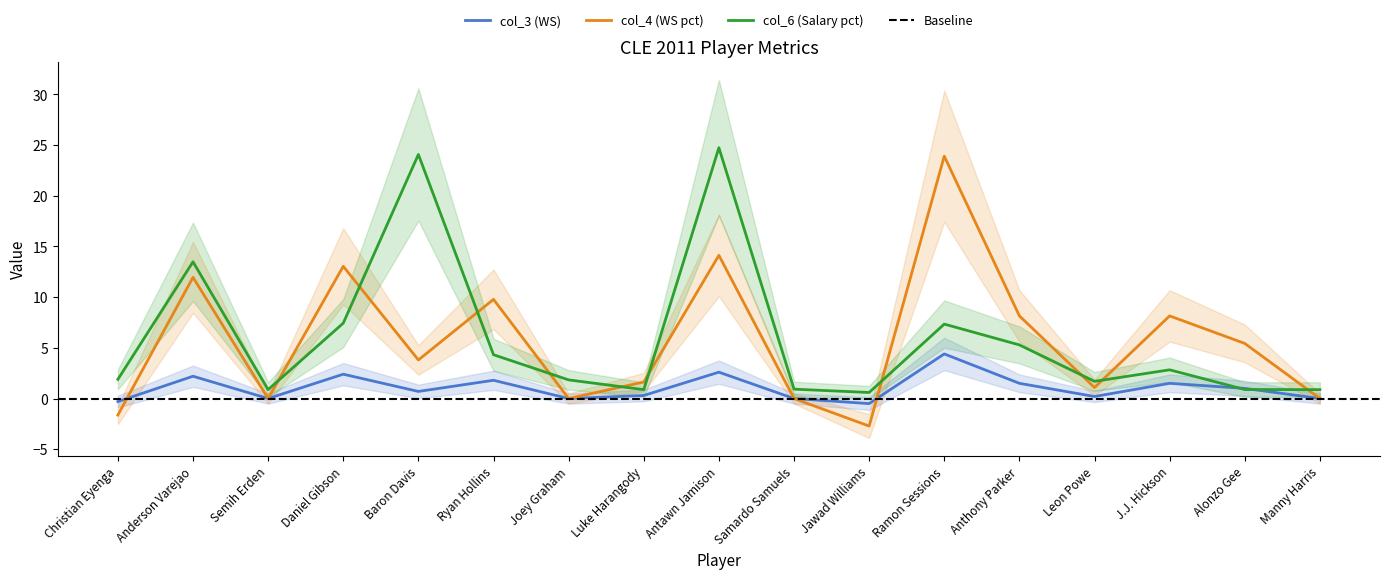

How many values in col_4 (WS pct) are above zero?

11